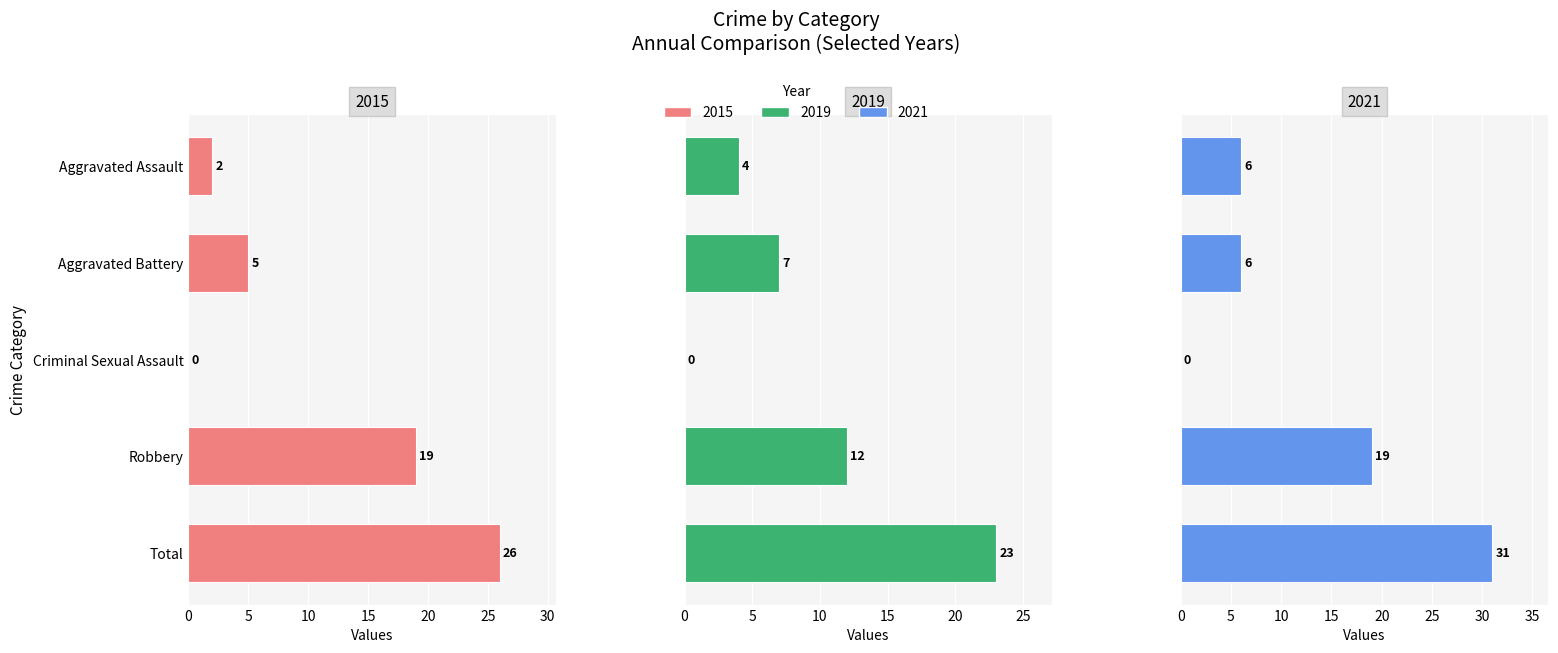

What is the sum of all 2021 values?

62